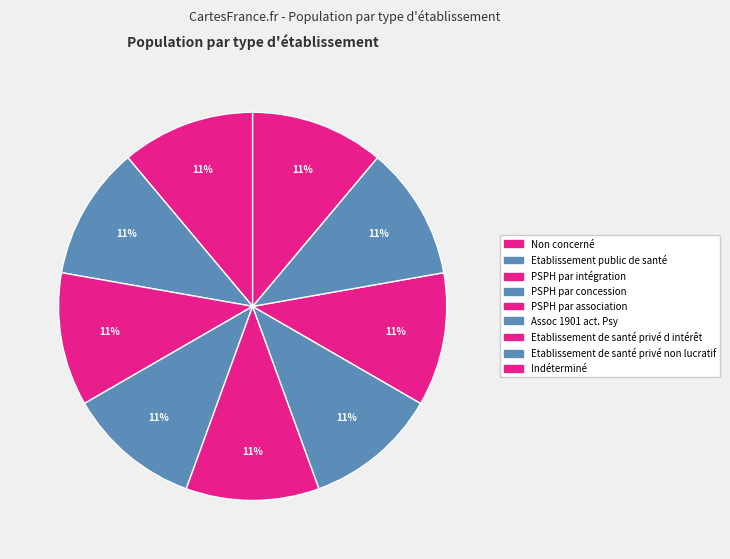

Which slice is the largest?

Indéterminé